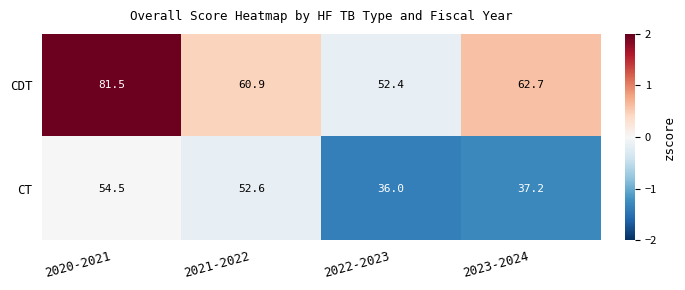

What is the highest value of the CDT series?

81.5